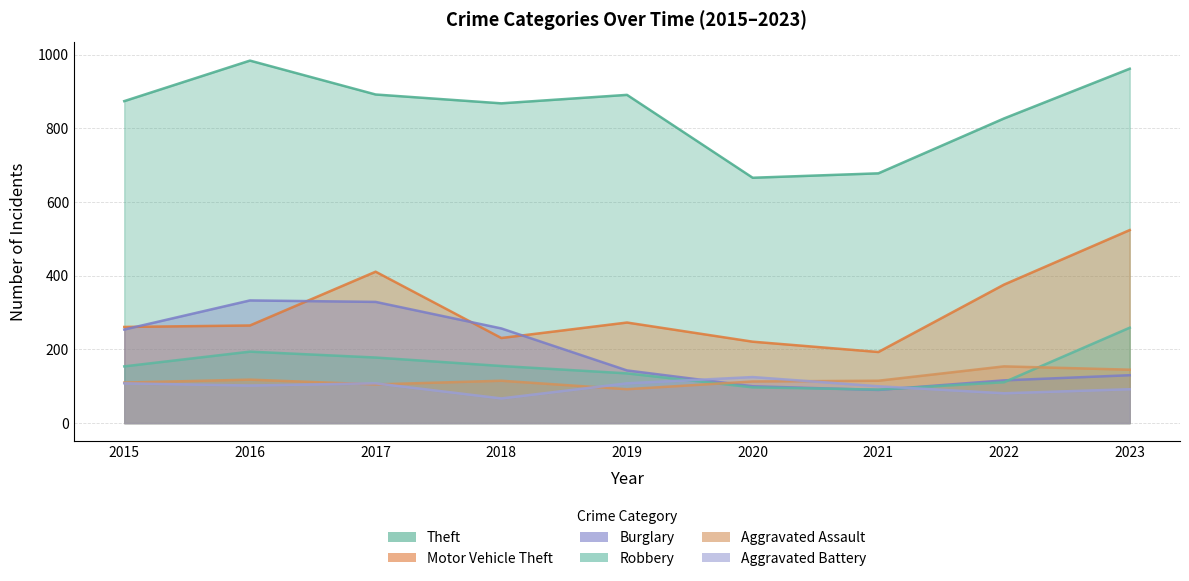

Reading left to right, transcribe all the data shown in this chart.

Theft: 2015=874	2016=984	2017=892	2018=868	2019=891	2020=666	2021=678	2022=827	2023=962
Motor Vehicle Theft: 2015=261	2016=265	2017=411	2018=231	2019=273	2020=221	2021=193	2022=376	2023=524
Burglary: 2015=254	2016=333	2017=329	2018=257	2019=143	2020=100	2021=90	2022=116	2023=130
Robbery: 2015=154	2016=194	2017=178	2018=155	2019=135	2020=97	2021=91	2022=111	2023=259
Aggravated Assault: 2015=110	2016=118	2017=105	2018=115	2019=92	2020=113	2021=115	2022=154	2023=145
Aggravated Battery: 2015=108	2016=102	2017=108	2018=67	2019=108	2020=125	2021=100	2022=81	2023=92